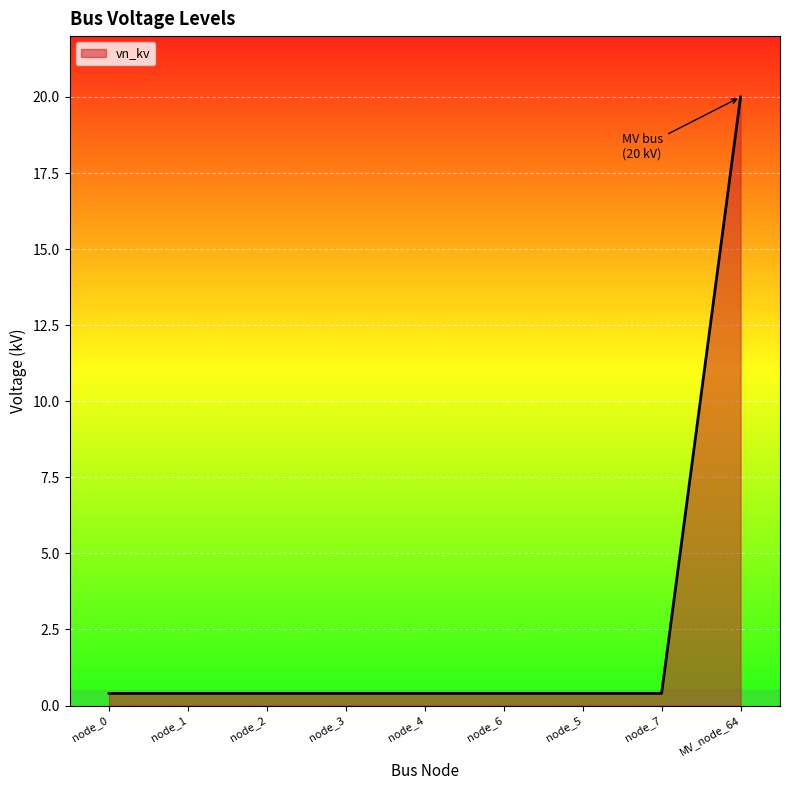

True or false: the data shows 20.0 at MV_node_64.

True